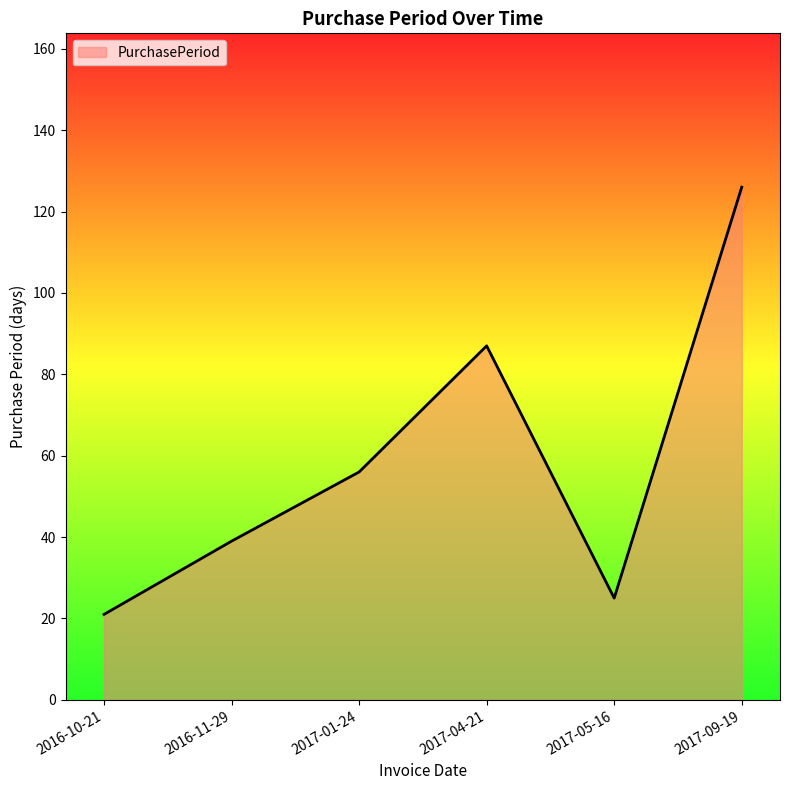

Which category has the lowest value across all series?

2016-10-21